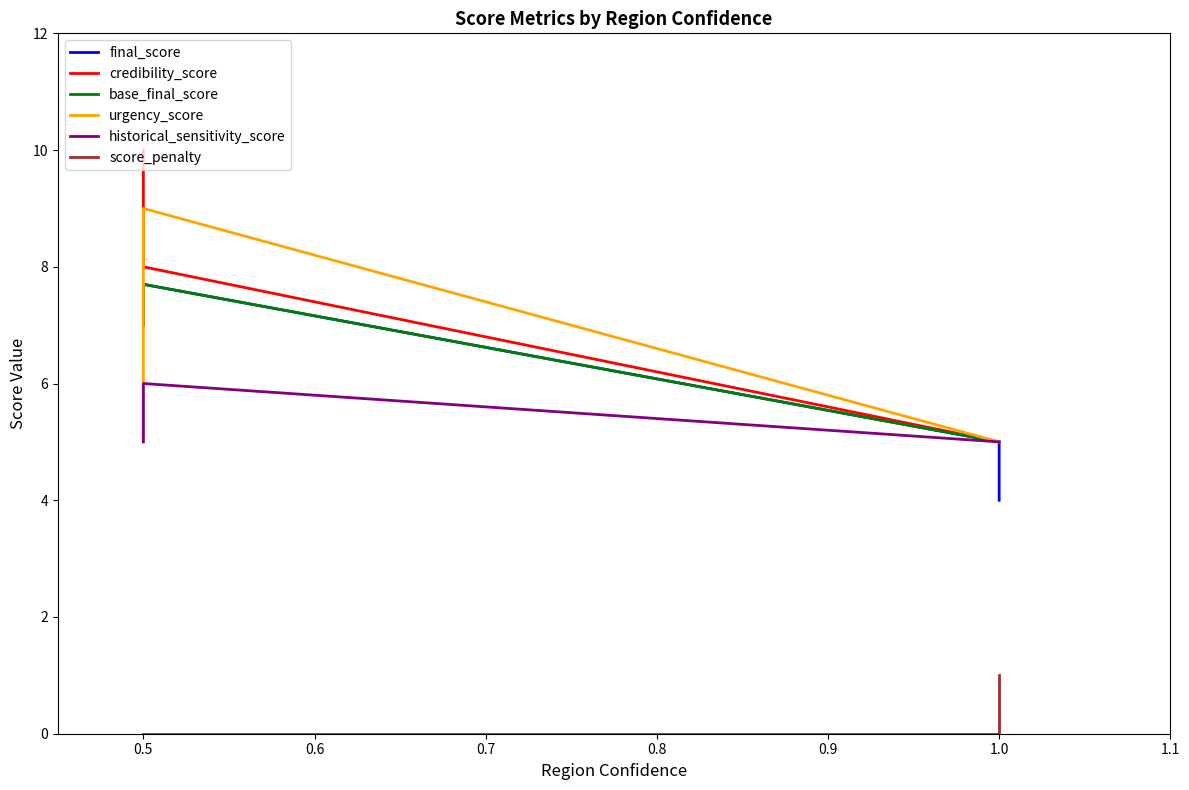

What is the difference between the maximum and second lowest values in the score_penalty series?

1.0